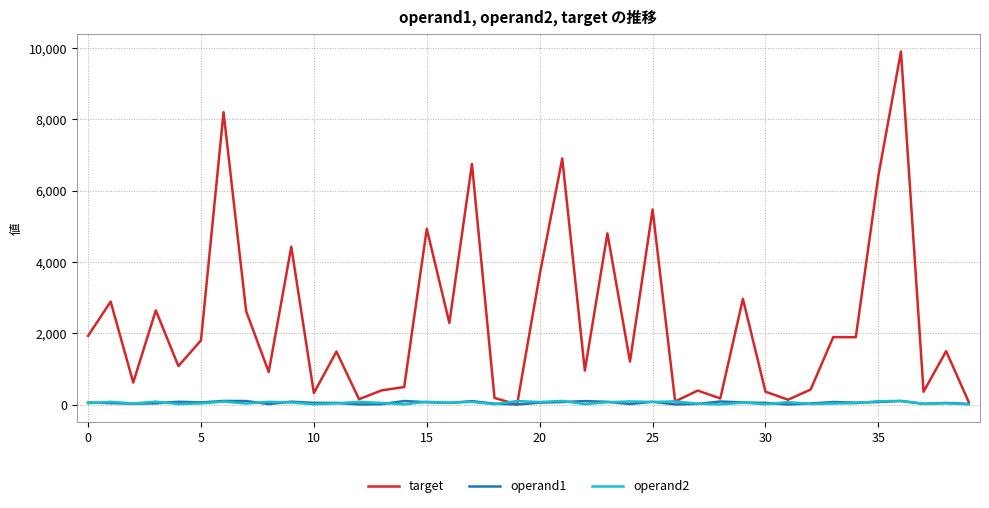

What is the difference between the maximum and second lowest values in the operand2 series?

96